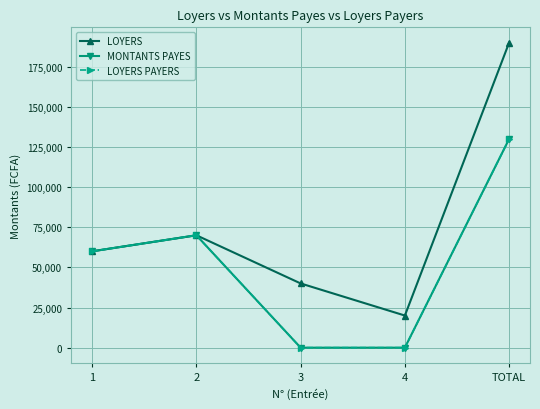

What is the average value of the LOYERS PAYERS series?

52000